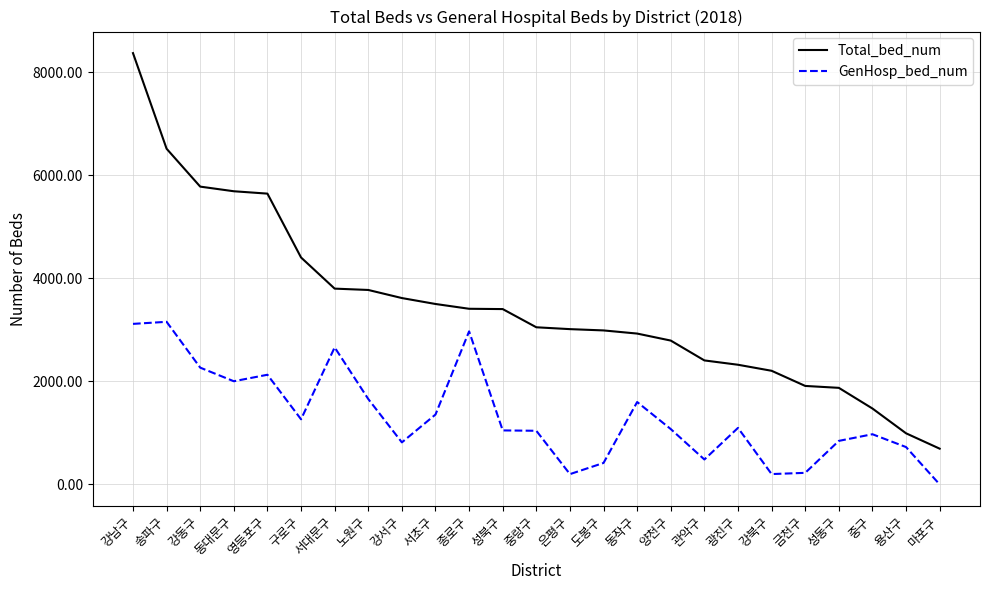

How many lines are shown in the chart?

2